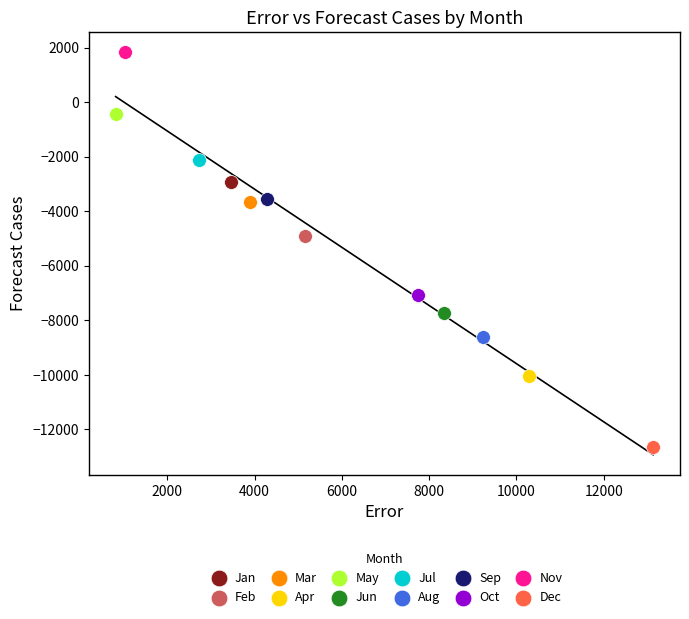

What are all the series names shown in the legend?

Jan, Feb, Mar, Apr, May, Jun, Jul, Aug, Sep, Oct, Nov, Dec